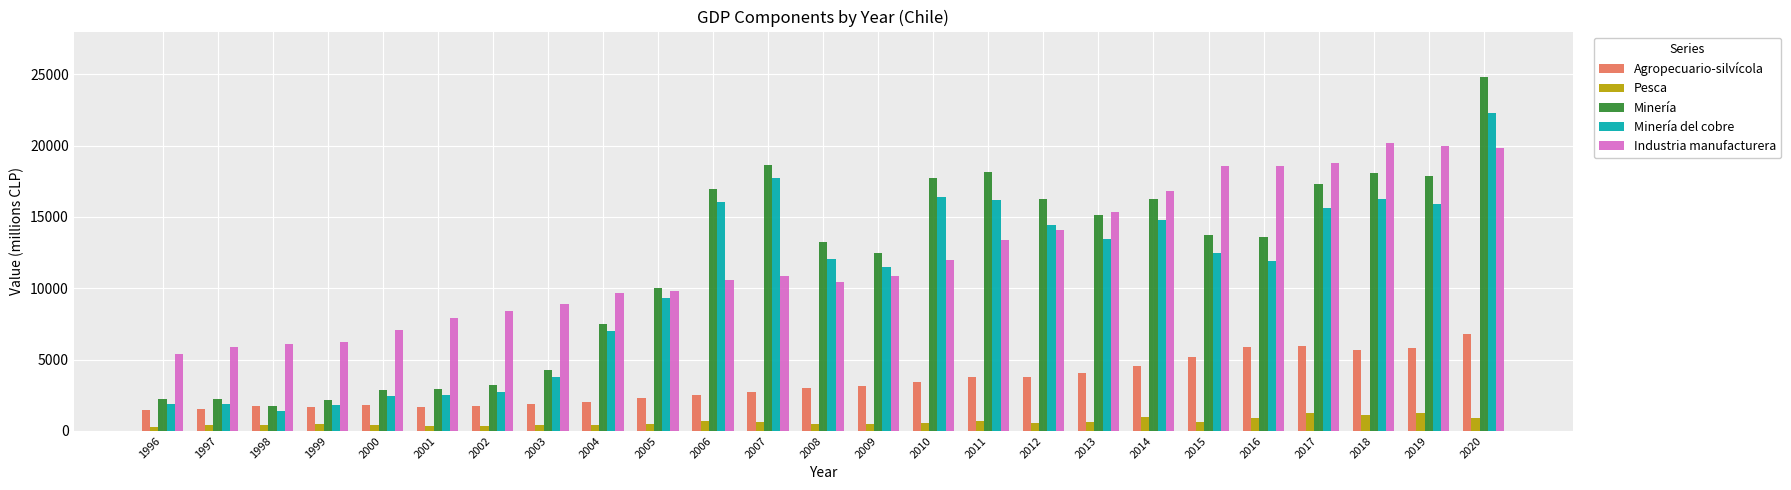

What is the value of the Industria manufacturera bar at the 22nd from the left?

18751